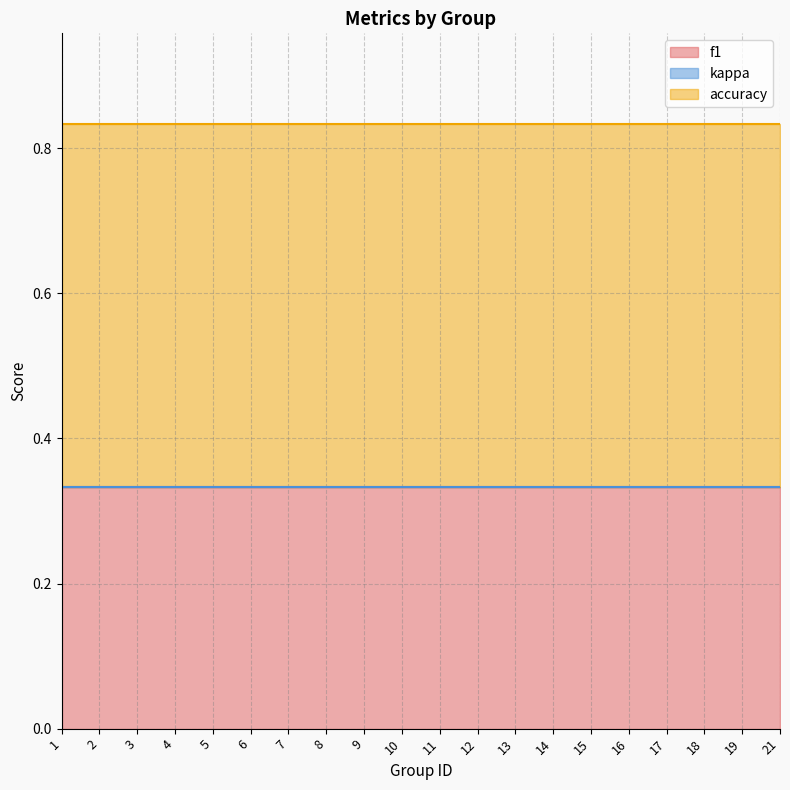

The f1 series shows 0.3 at 21. True or false?

True